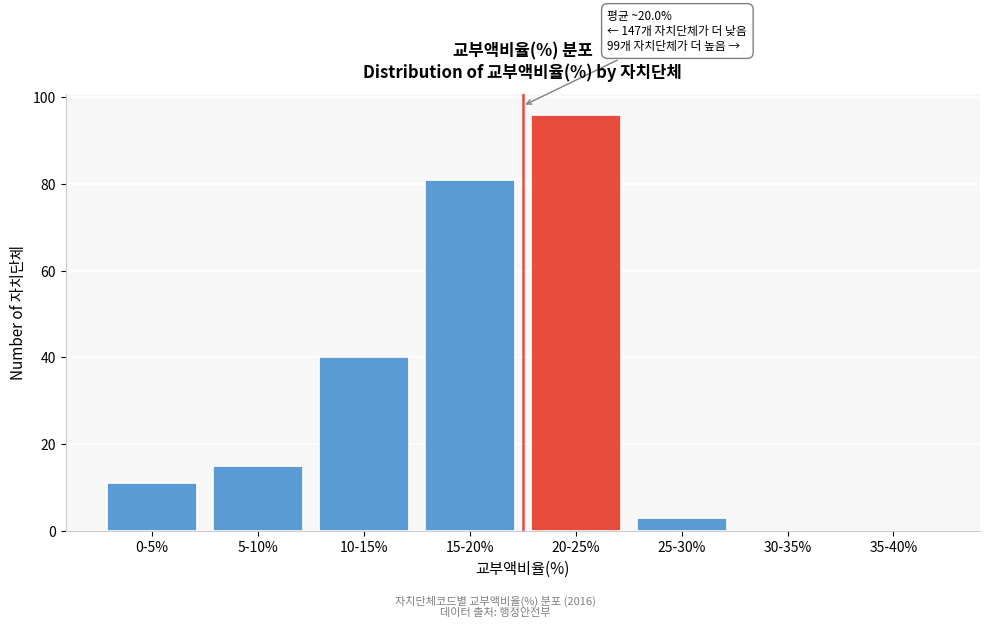

Reading right to left, extract all data points from this chart.

35-40%=0	30-35%=0	25-30%=3	20-25%=96	15-20%=81	10-15%=40	5-10%=15	0-5%=11